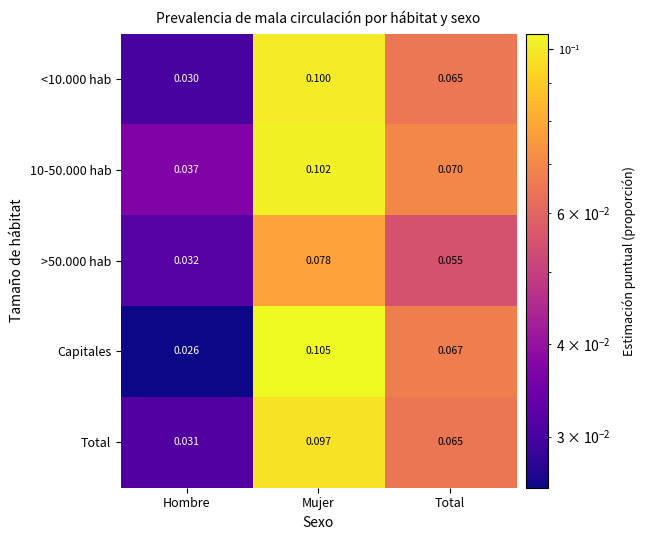

Which series has the largest range (max minus min)?

Capitales